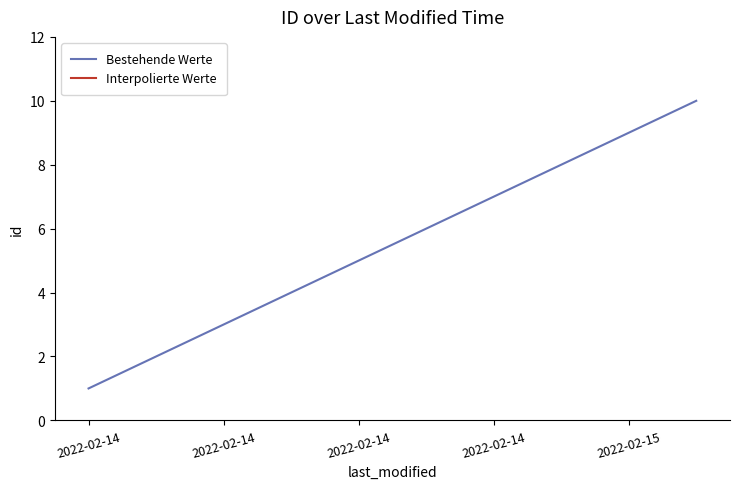

What is the difference between the maximum and minimum values?

9